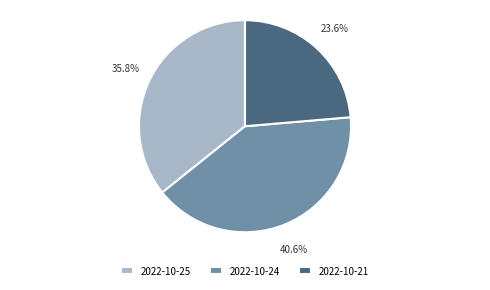

Is 2022-10-24 the majority of the pie?

No